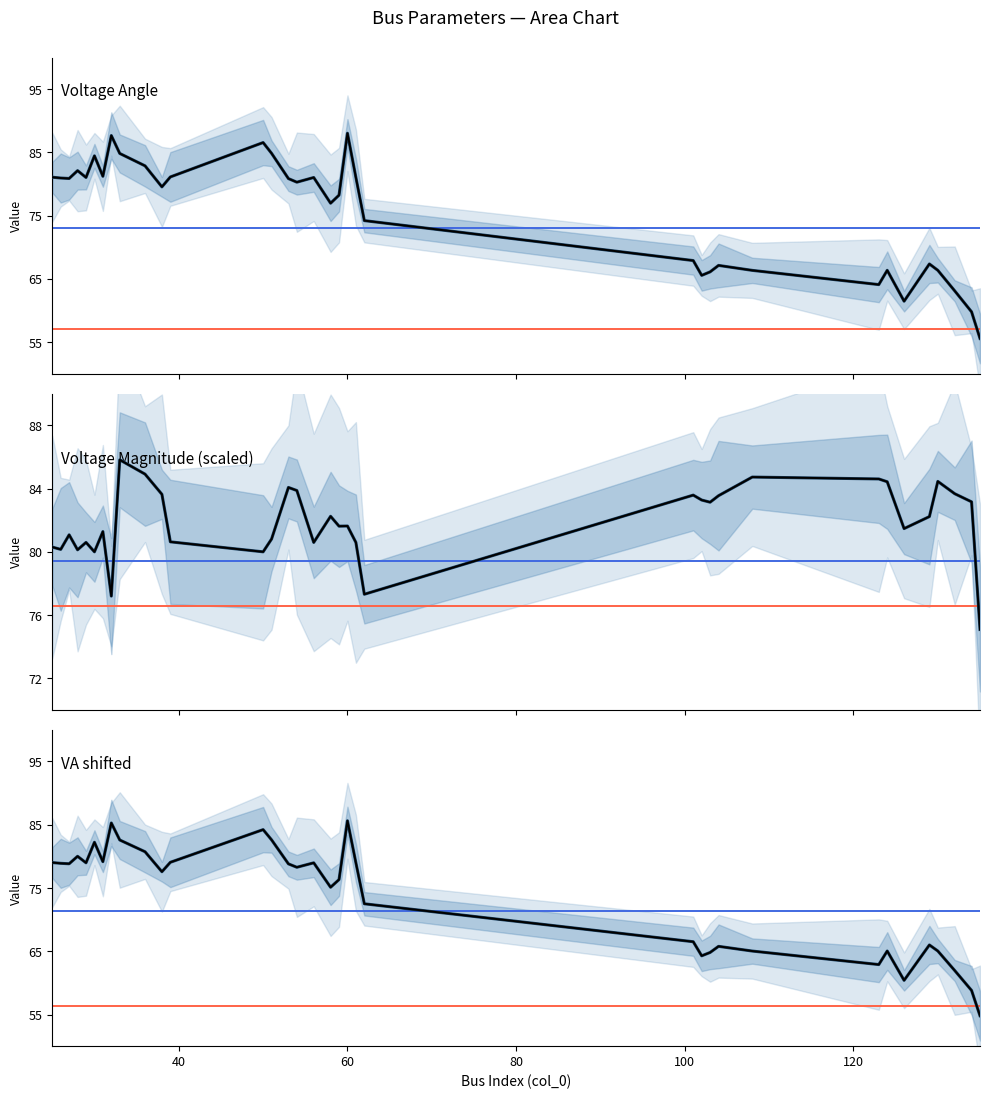

Count the number of categories in the chart.

35